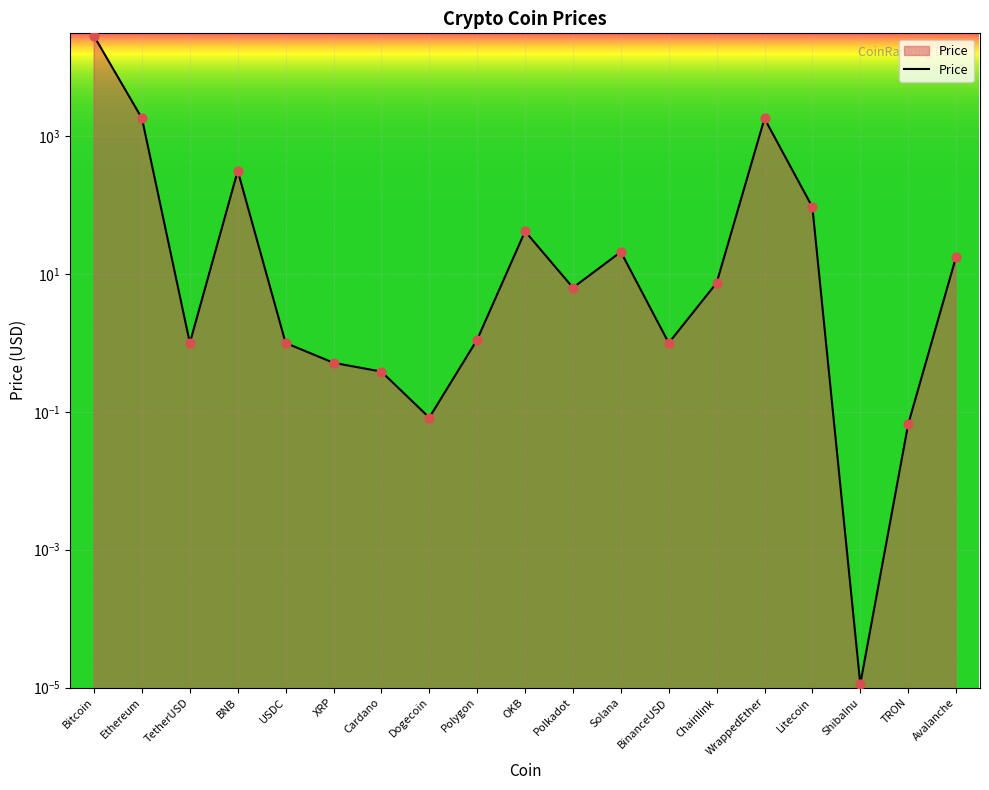

Between Chainlink and Cardano, which is larger?

Chainlink